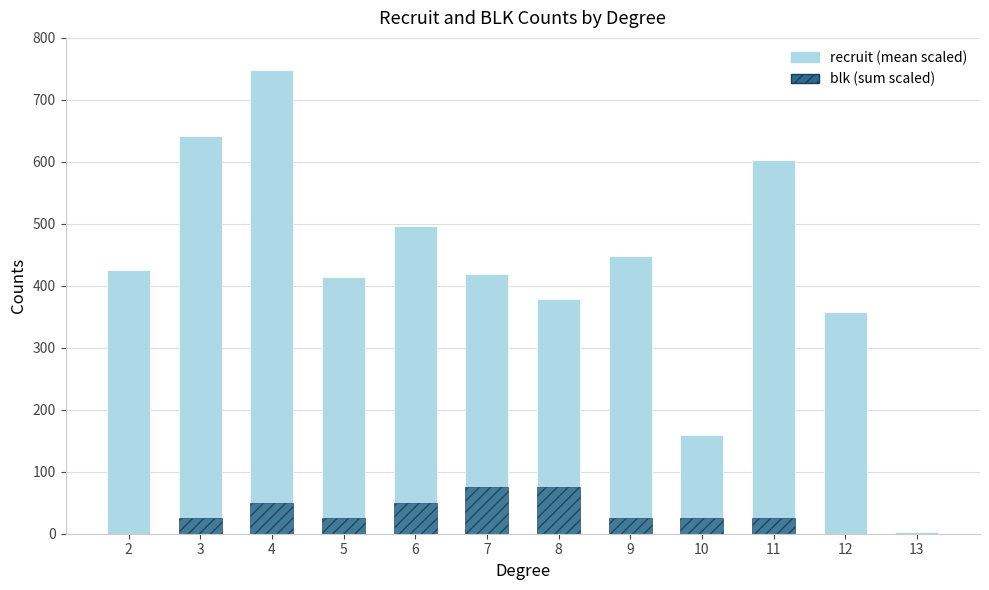

Where does the recruit (mean scaled) series first go above 426?

3